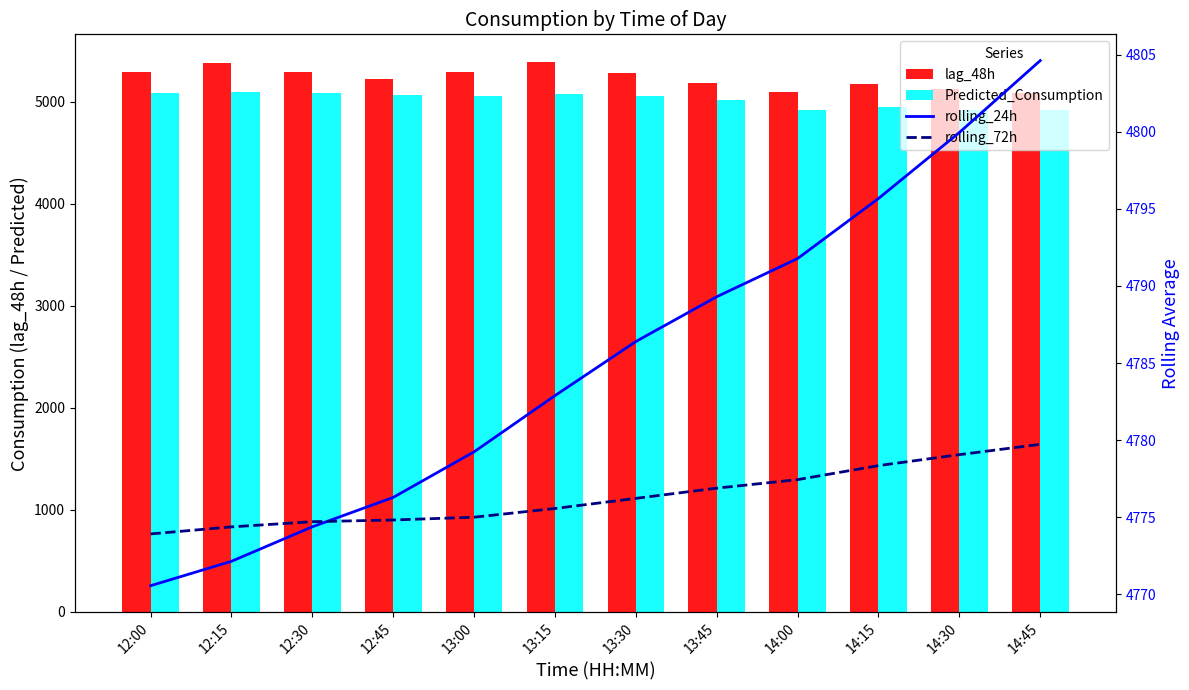

What position from the left is 14:00?

9